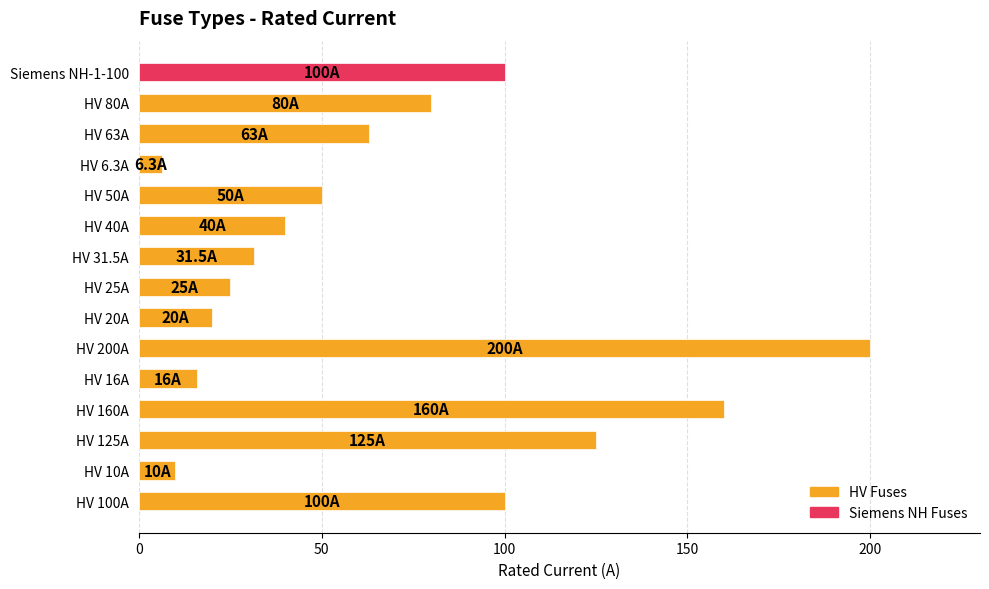

What is the average value?

68.5